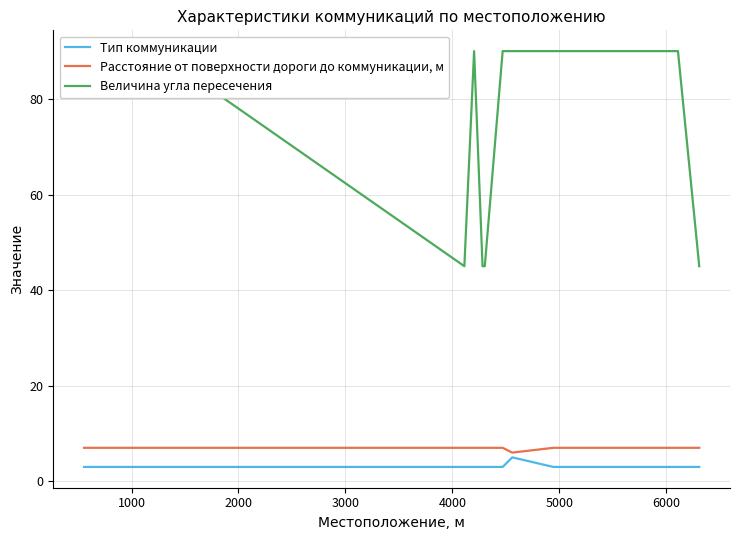

The Величина угла пересечения series shows 21 at 13. True or false?

False